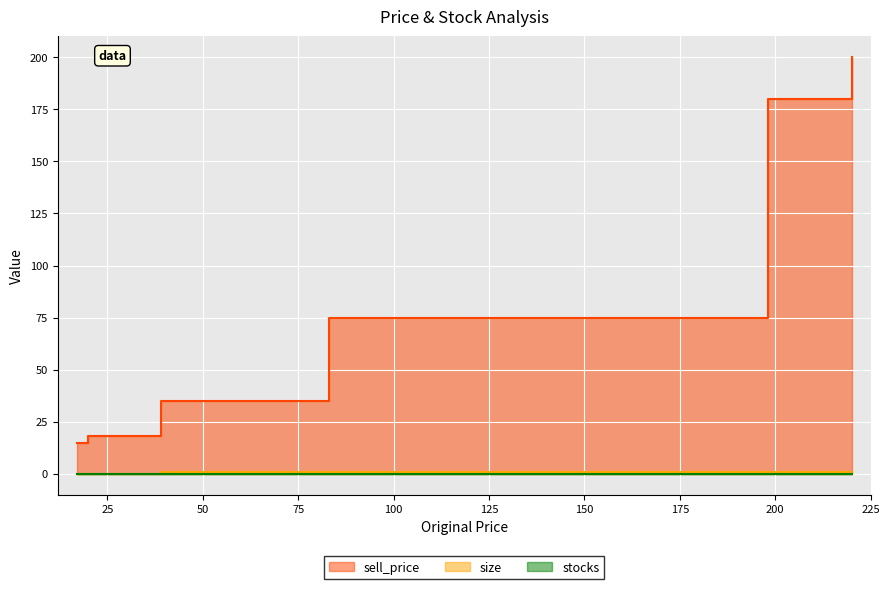

Between 20 and 17, which series saw the biggest shift?

sell_price